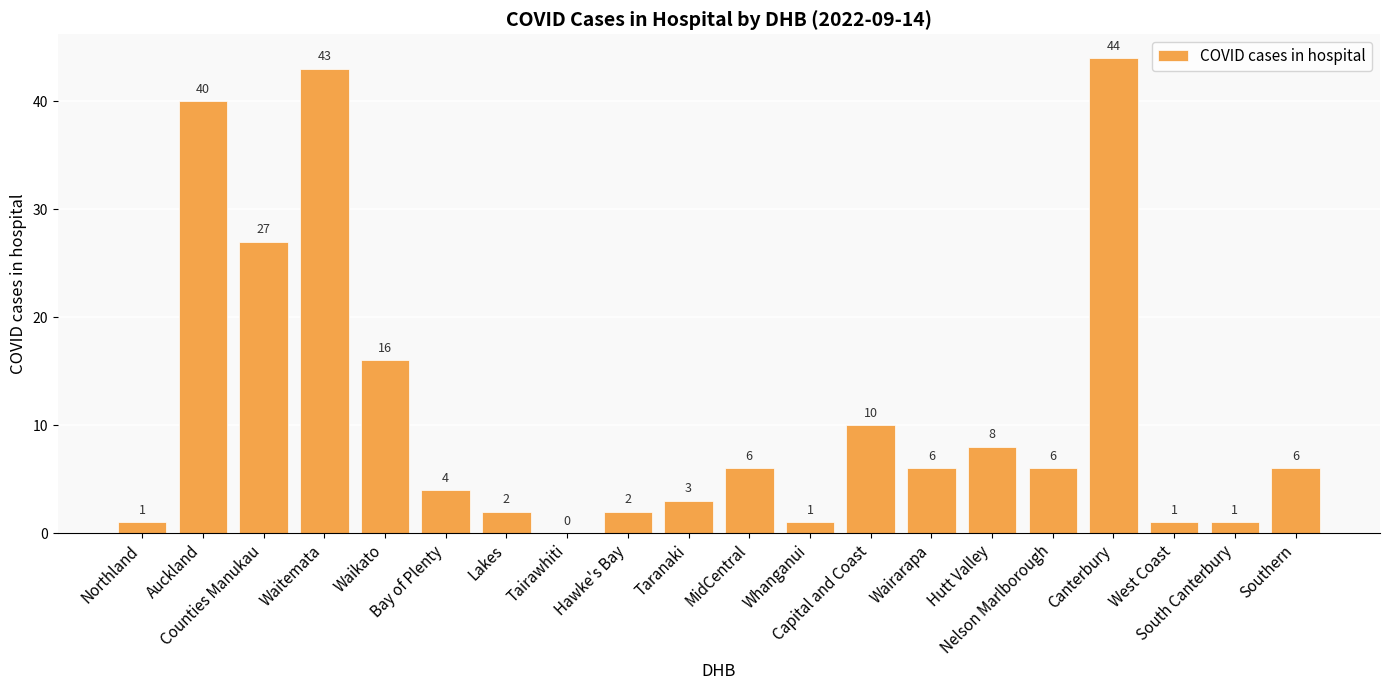

What is the sum of all values?

227